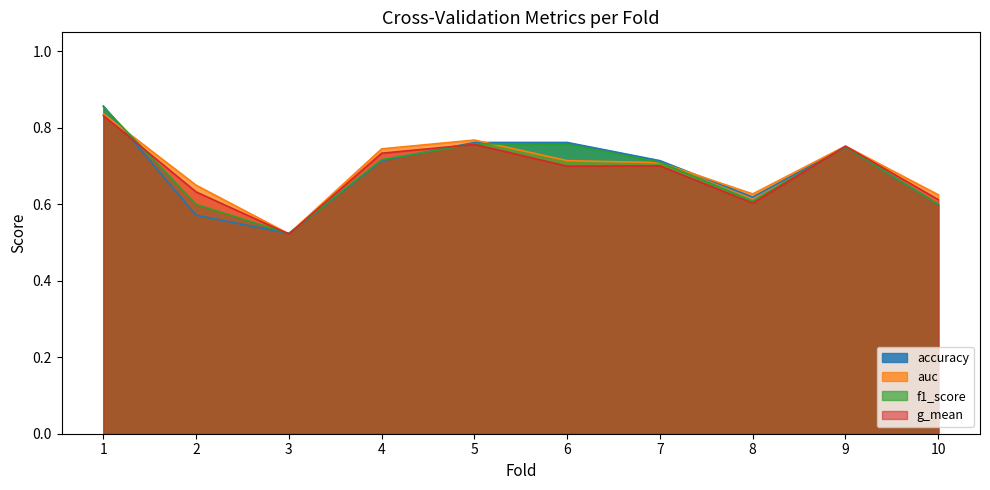

How many times do accuracy and f1_score cross each other?

3